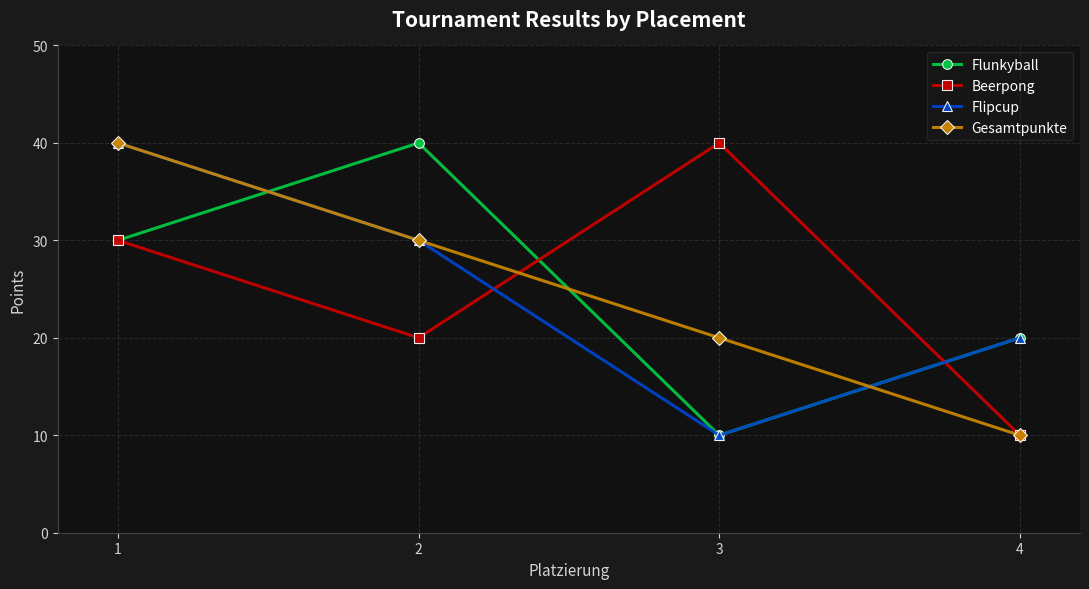

What is the sum of the Gesamtpunkte values at 4 and 2?

40